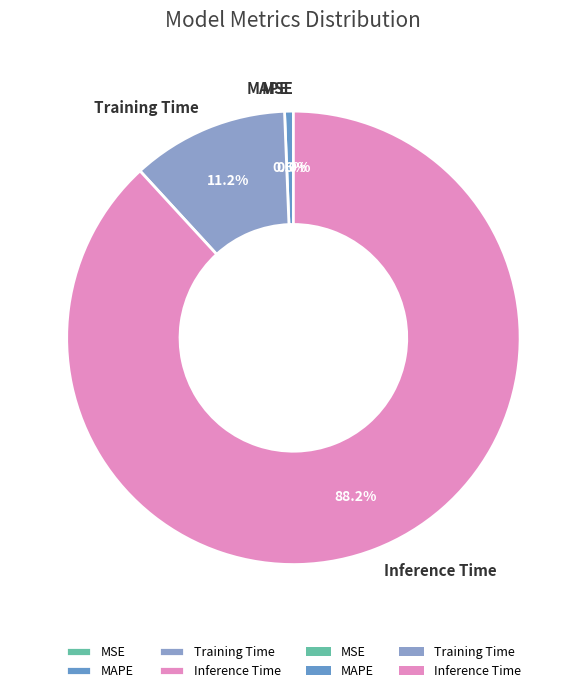

To the nearest percent, what is the combined percentage of MSE and Inference Time?

88%